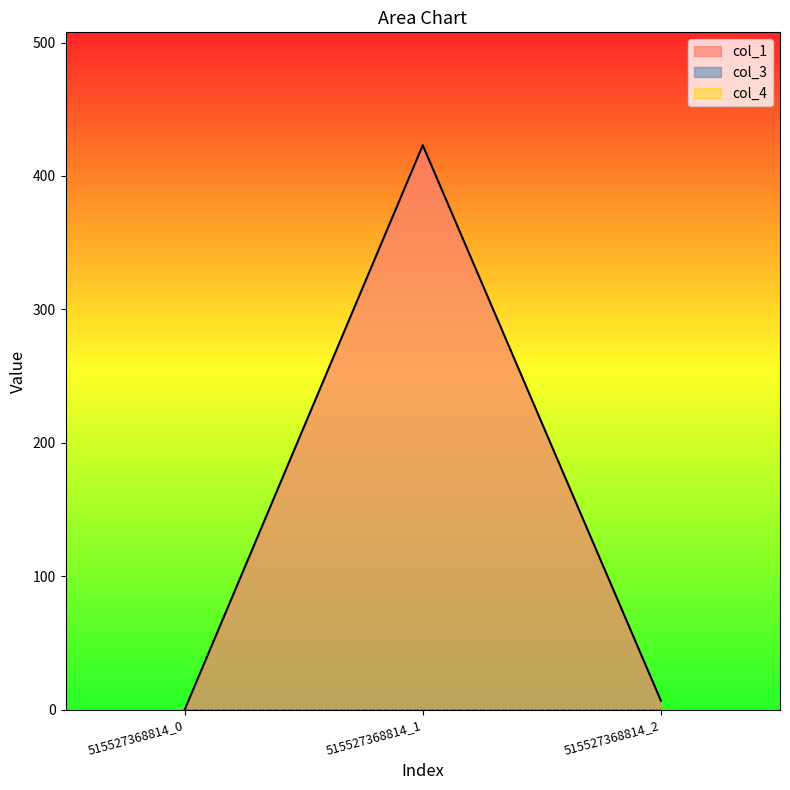

Reading left to right, list all the values displayed in this chart.

col_1: 0.0	423.0	6.8
col_3: 0.0	0.0	0.0
col_4: 0.0	0.0	0.0